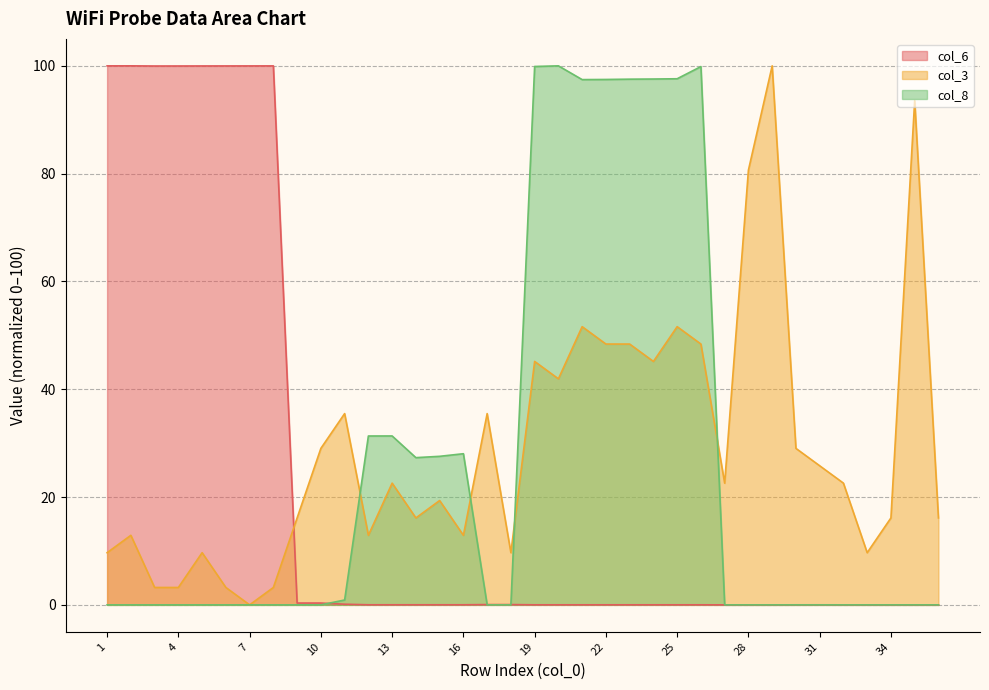

What is the spread (max minus min) of values at 27?

22.6